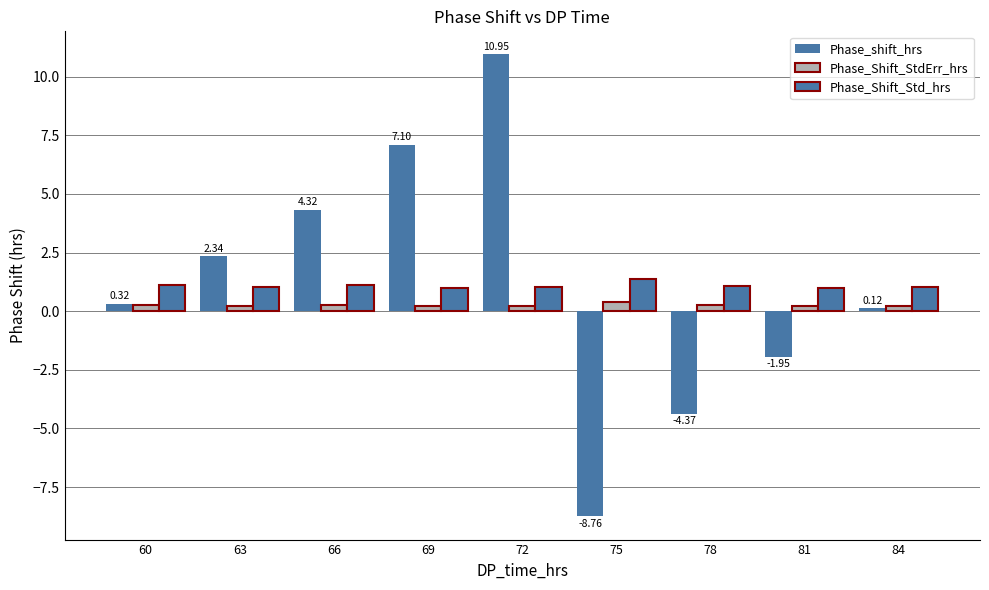

List the series in order of their peak value, highest first.

Phase_shift_hrs, Phase_Shift_Std_hrs, Phase_Shift_StdErr_hrs